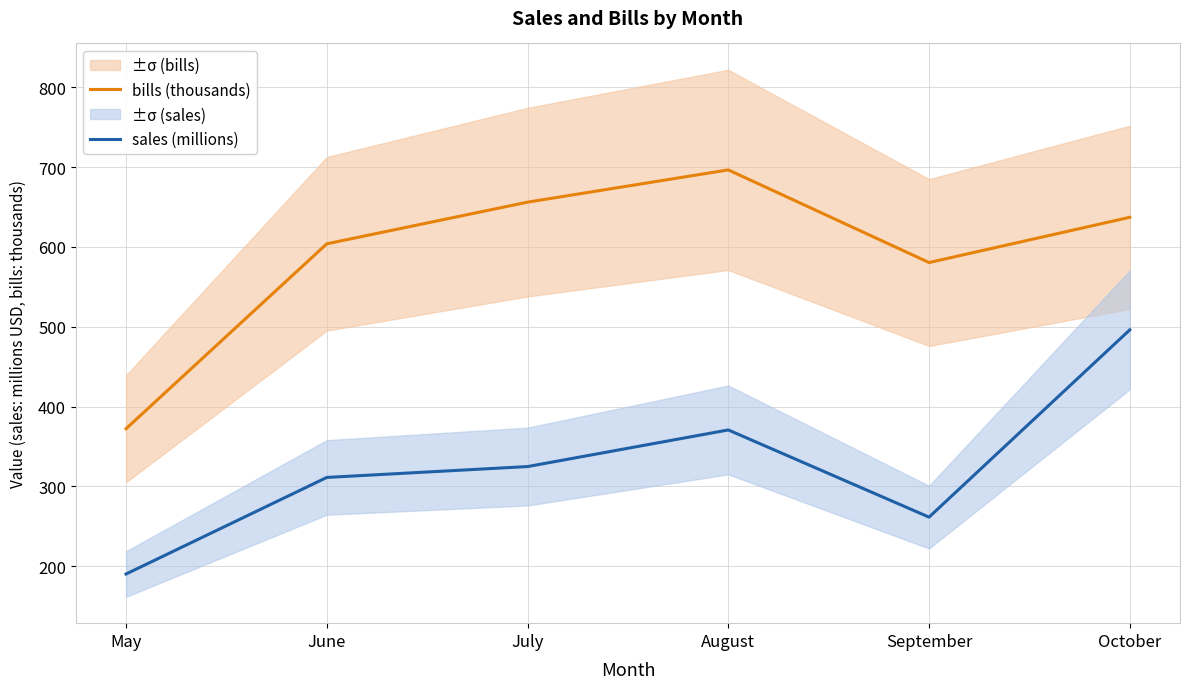

At which category is the sum across all series the highest?

October